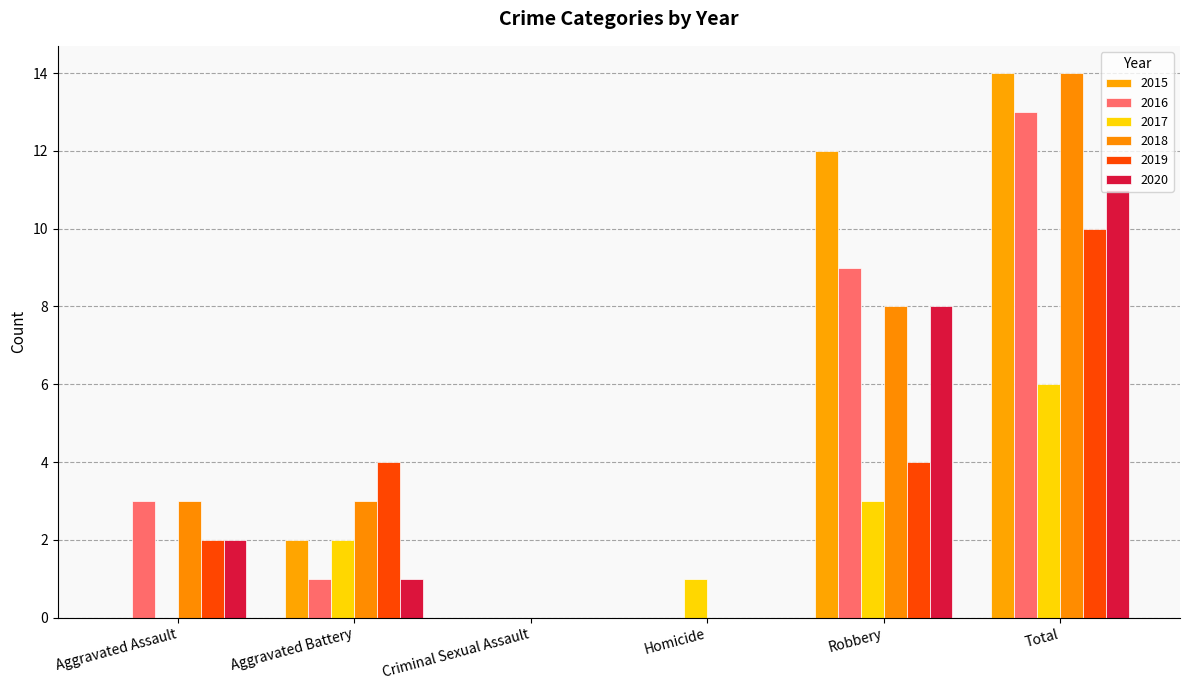

List the series in order of their peak value, lowest first.

2017, 2019, 2020, 2016, 2015, 2018